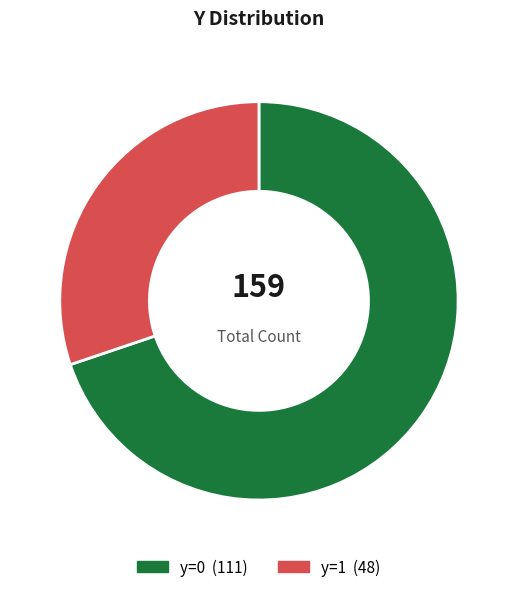

Is there any slice that represents more than half of the pie?

Yes